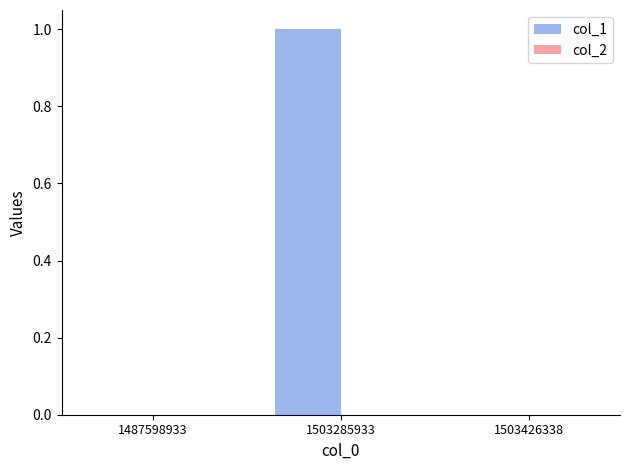

Reading left to right, transcribe all the data shown in this chart.

1487598933=0	1503285933=1	1503426338=0